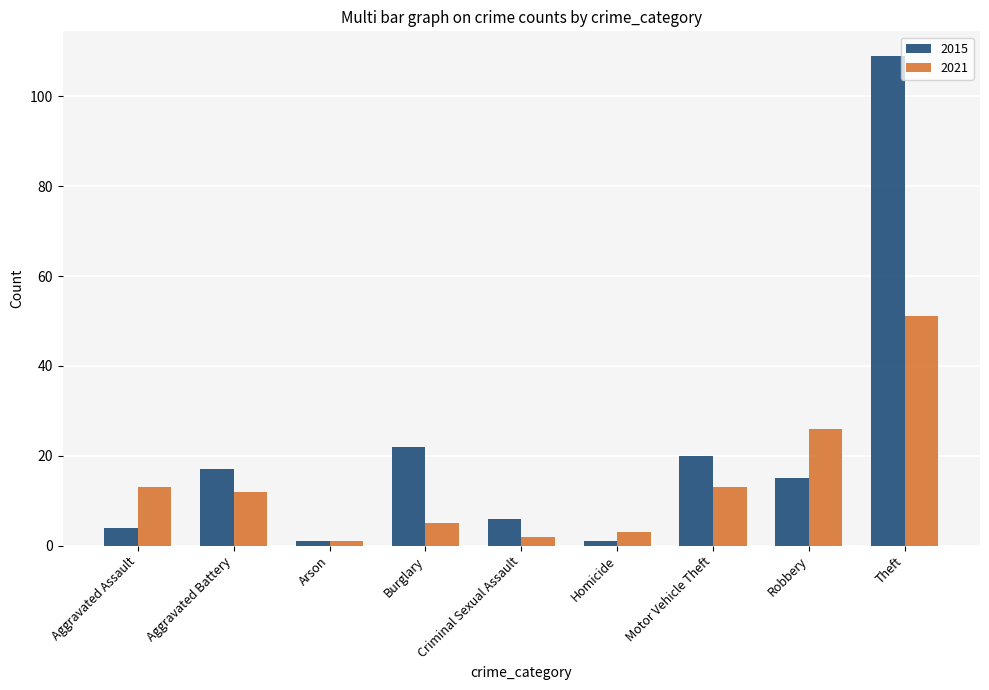

Is it true that 2021 equals 11 at Theft?

False